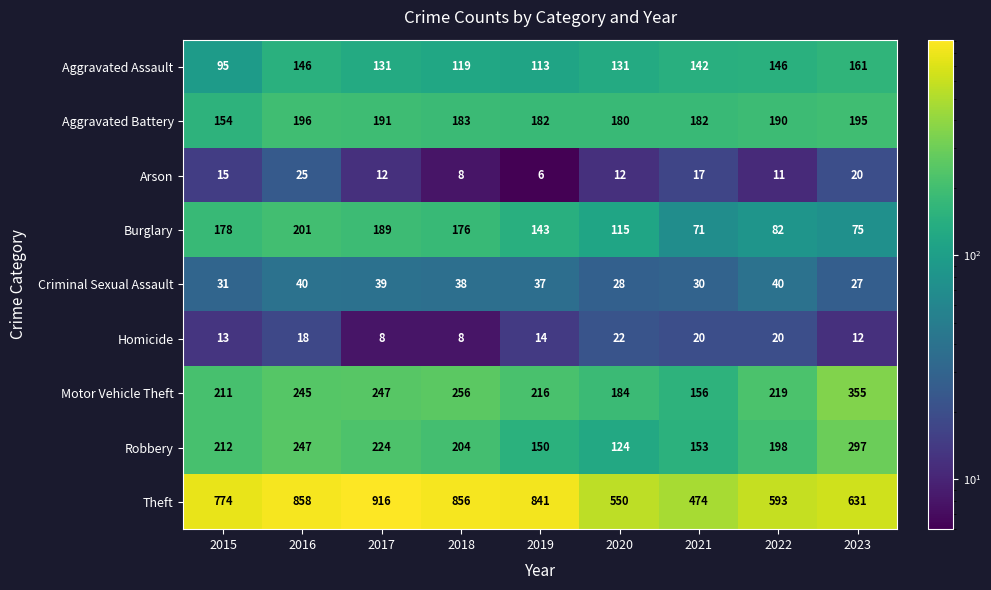

Which series has the widest spread of values?

Theft